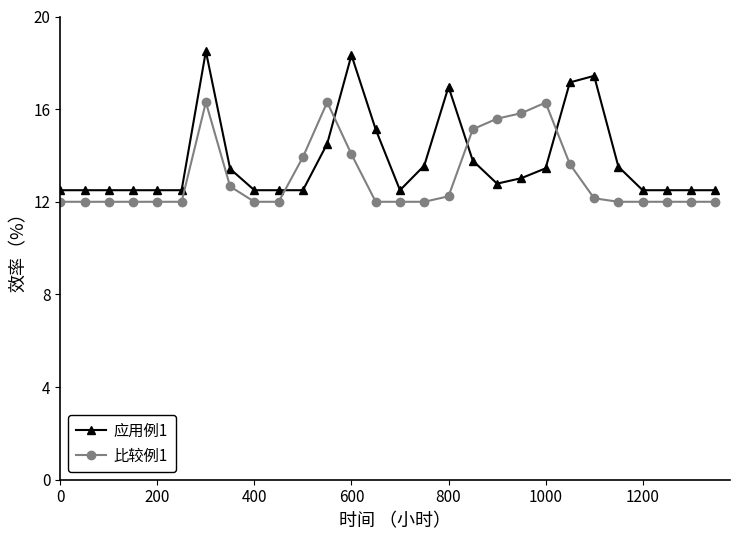

What is the sum of all 比较例1 values?

366.1